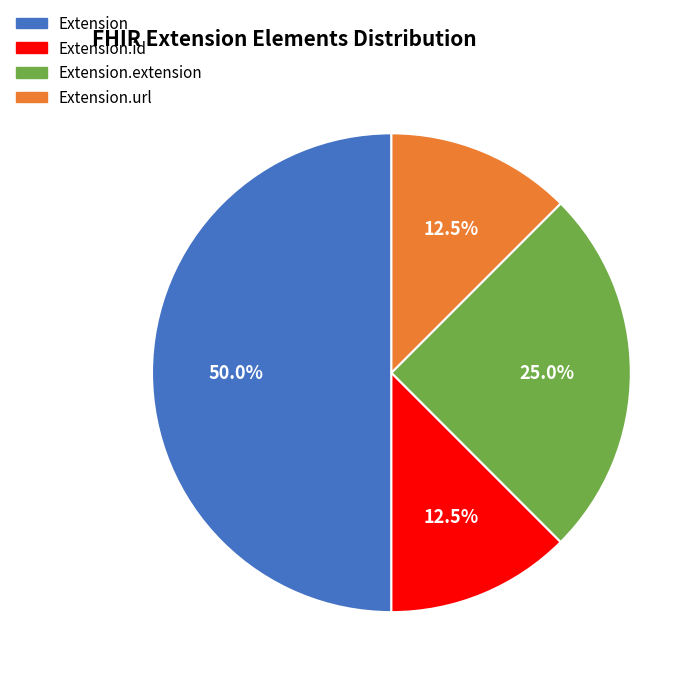

What is the smallest slice in the pie chart?

Extension.id